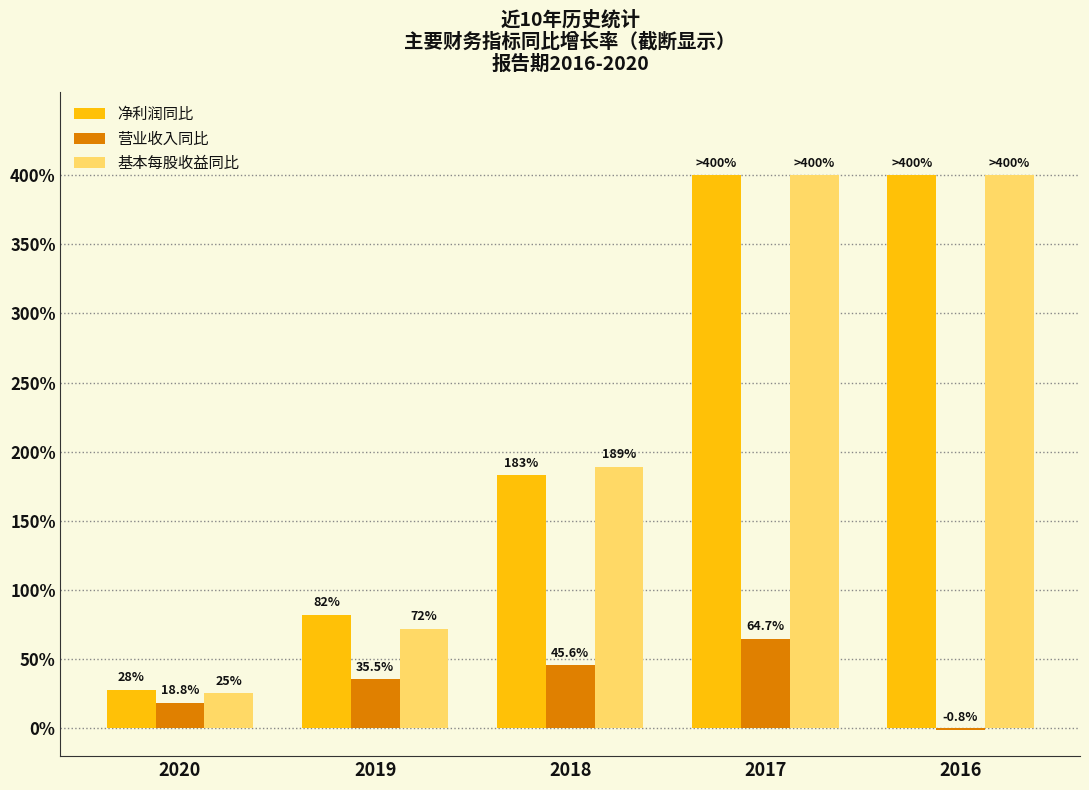

Where is 净利润同比 nearest to the value 2?

2018